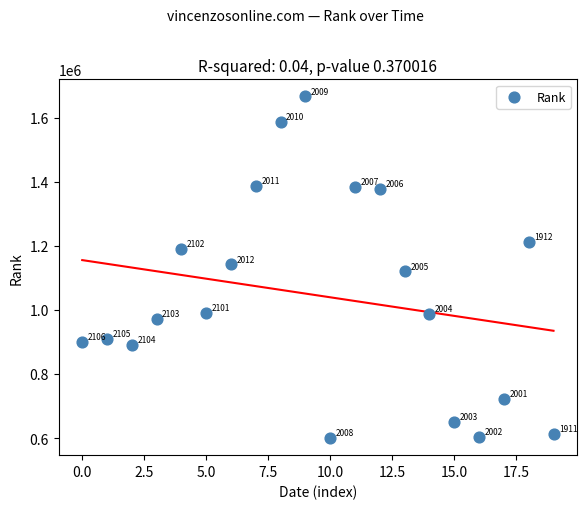

What Y value in the scatter plot is closest to 1132989?

1141586